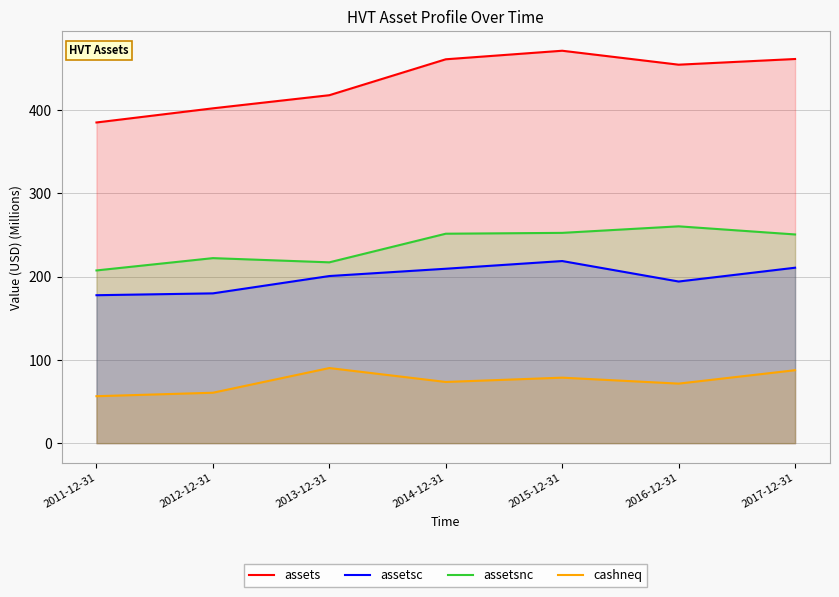

At 2016-12-31, list the series in order from smallest to largest.

cashneq, assetsc, assetsnc, assets